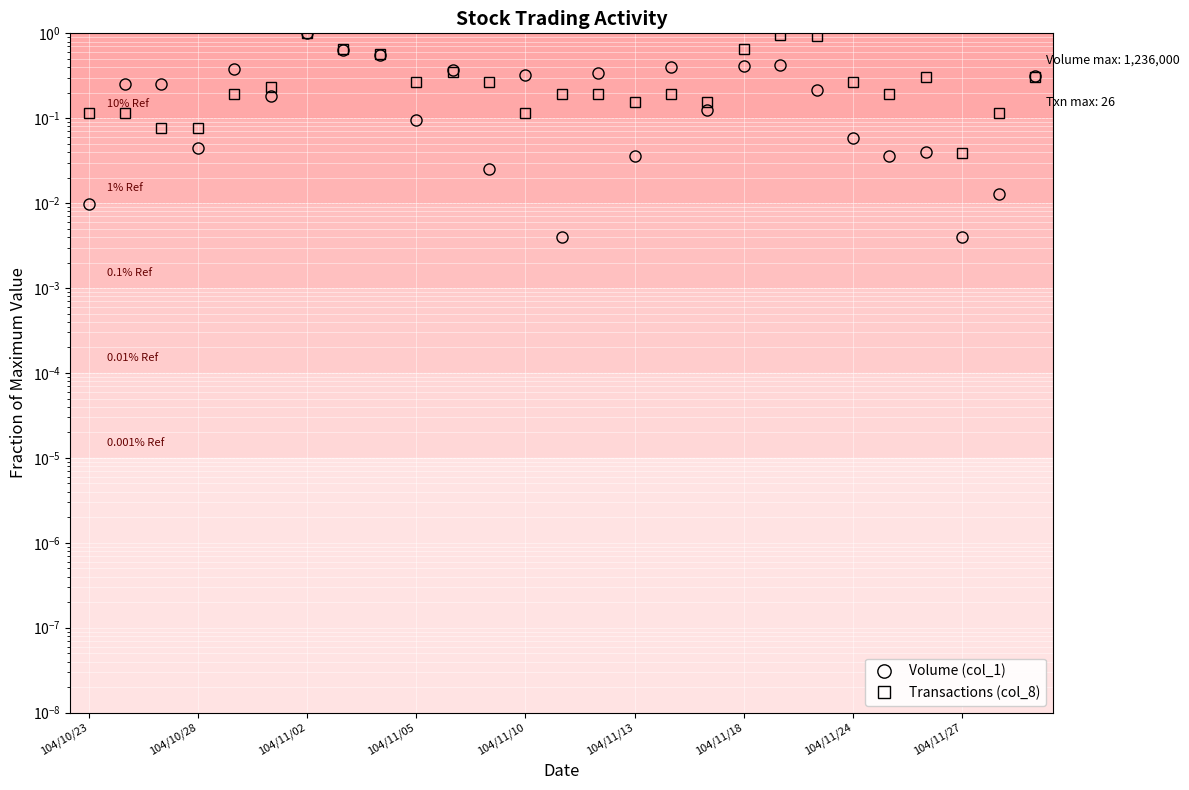

Which series ends up on top after the final intersection of Volume (col_1) and Transactions (col_8)?

Volume (col_1)